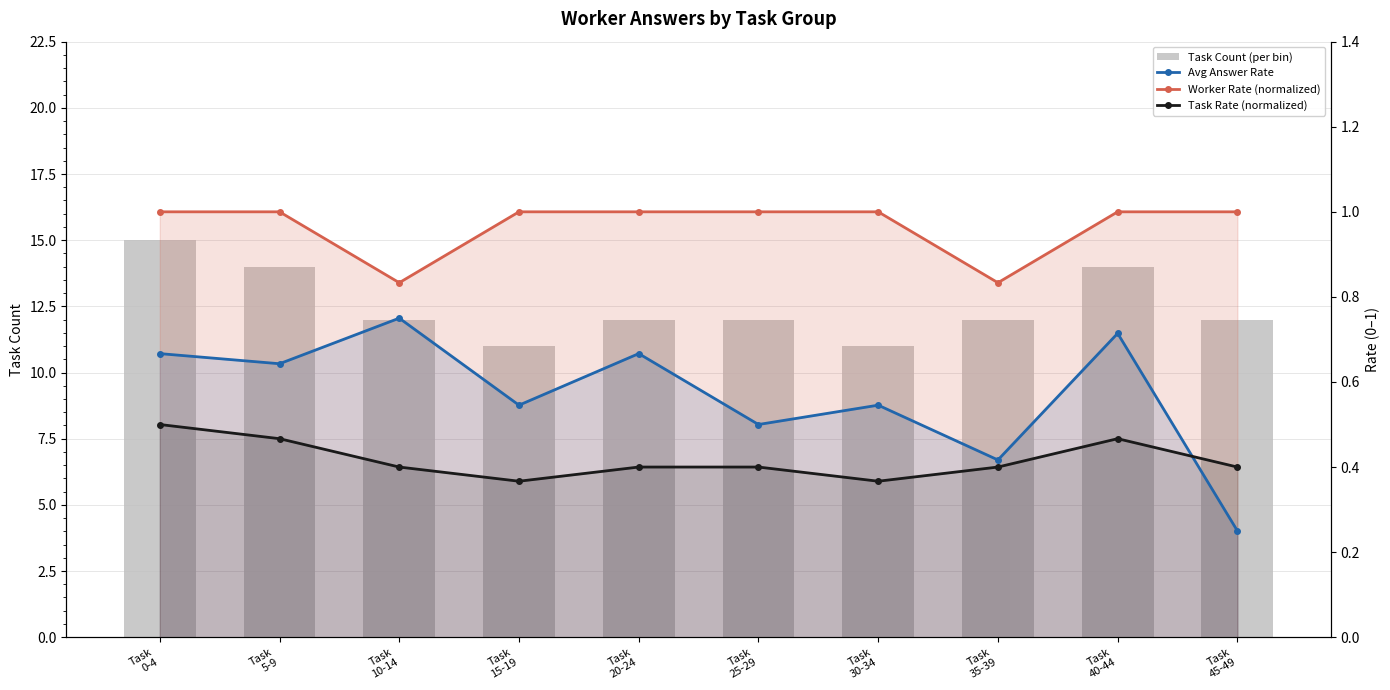

Reading left to right, transcribe all the data shown in this chart.

Task Count (per bin): Task
0-4=15.0	Task
5-9=14.0	Task
10-14=12.0	Task
15-19=11.0	Task
20-24=12.0	Task
25-29=12.0	Task
30-34=11.0	Task
35-39=12.0	Task
40-44=14.0	Task
45-49=12.0
Avg Answer Rate: Task
0-4=0.7	Task
5-9=0.6	Task
10-14=0.8	Task
15-19=0.5	Task
20-24=0.7	Task
25-29=0.5	Task
30-34=0.5	Task
35-39=0.4	Task
40-44=0.7	Task
45-49=0.2
Worker Rate (normalized): Task
0-4=1.0	Task
5-9=1.0	Task
10-14=0.8	Task
15-19=1.0	Task
20-24=1.0	Task
25-29=1.0	Task
30-34=1.0	Task
35-39=0.8	Task
40-44=1.0	Task
45-49=1.0
Task Rate (normalized): Task
0-4=0.5	Task
5-9=0.5	Task
10-14=0.4	Task
15-19=0.4	Task
20-24=0.4	Task
25-29=0.4	Task
30-34=0.4	Task
35-39=0.4	Task
40-44=0.5	Task
45-49=0.4